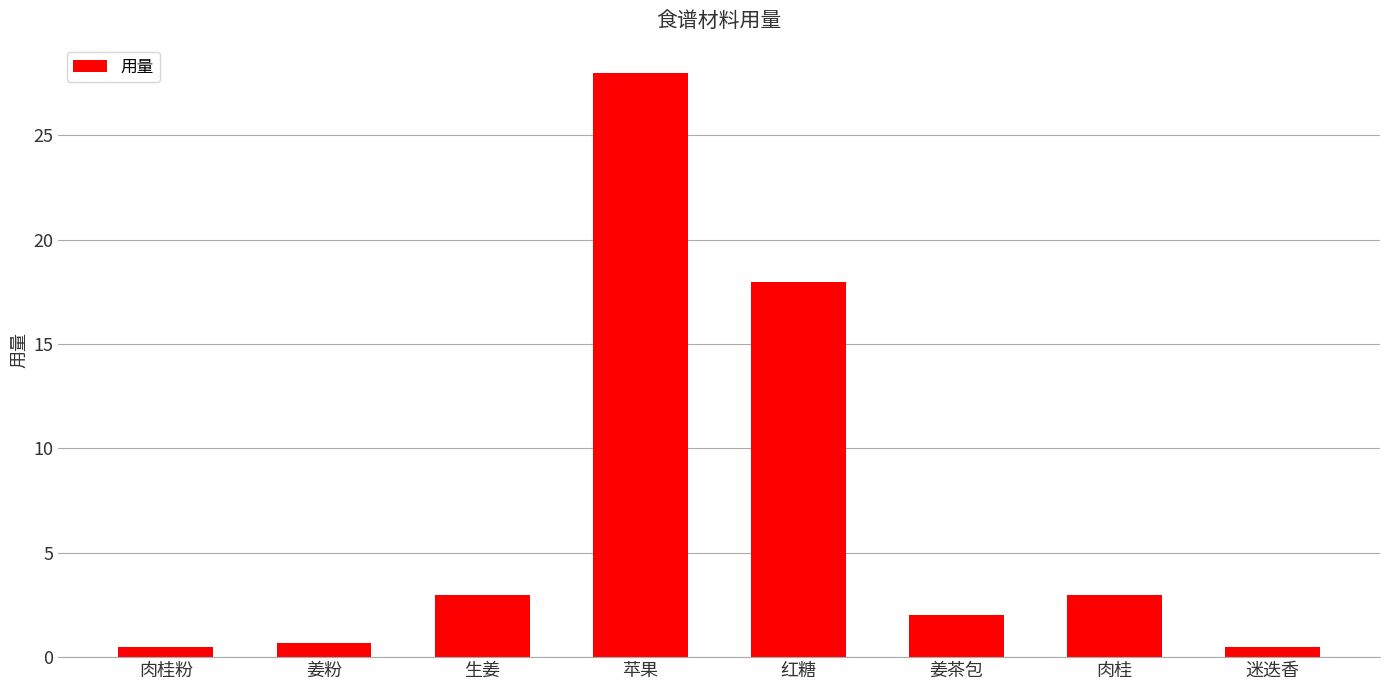

What is the minimum value shown in the chart?

0.5